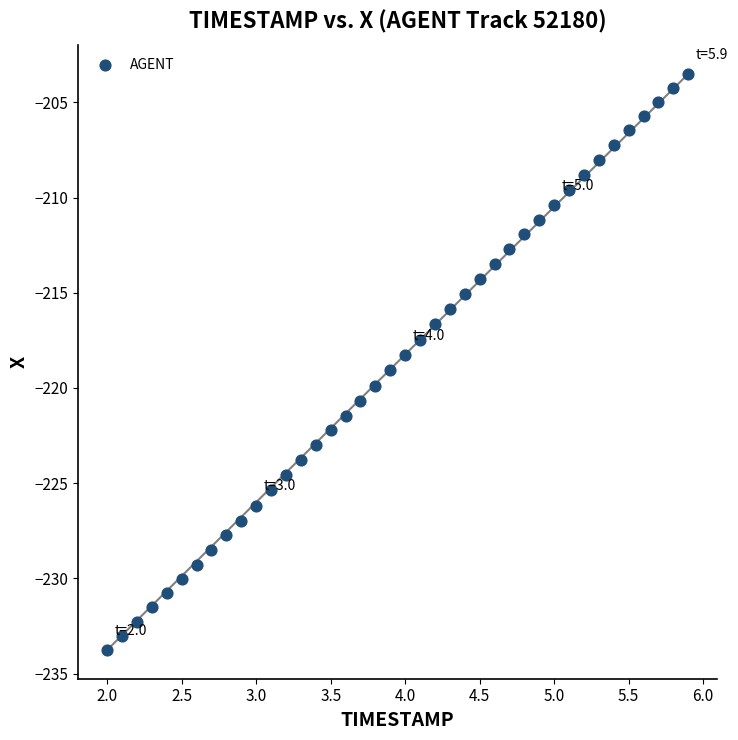

What is the range of Y values (max minus min)?

30.3